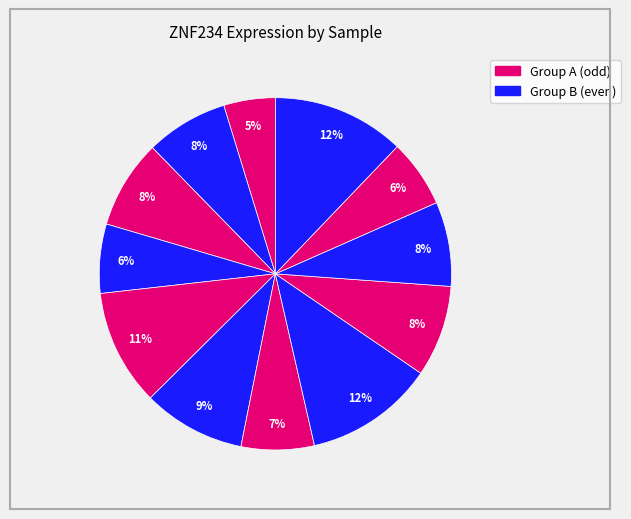

How many slices are in this pie chart?

12